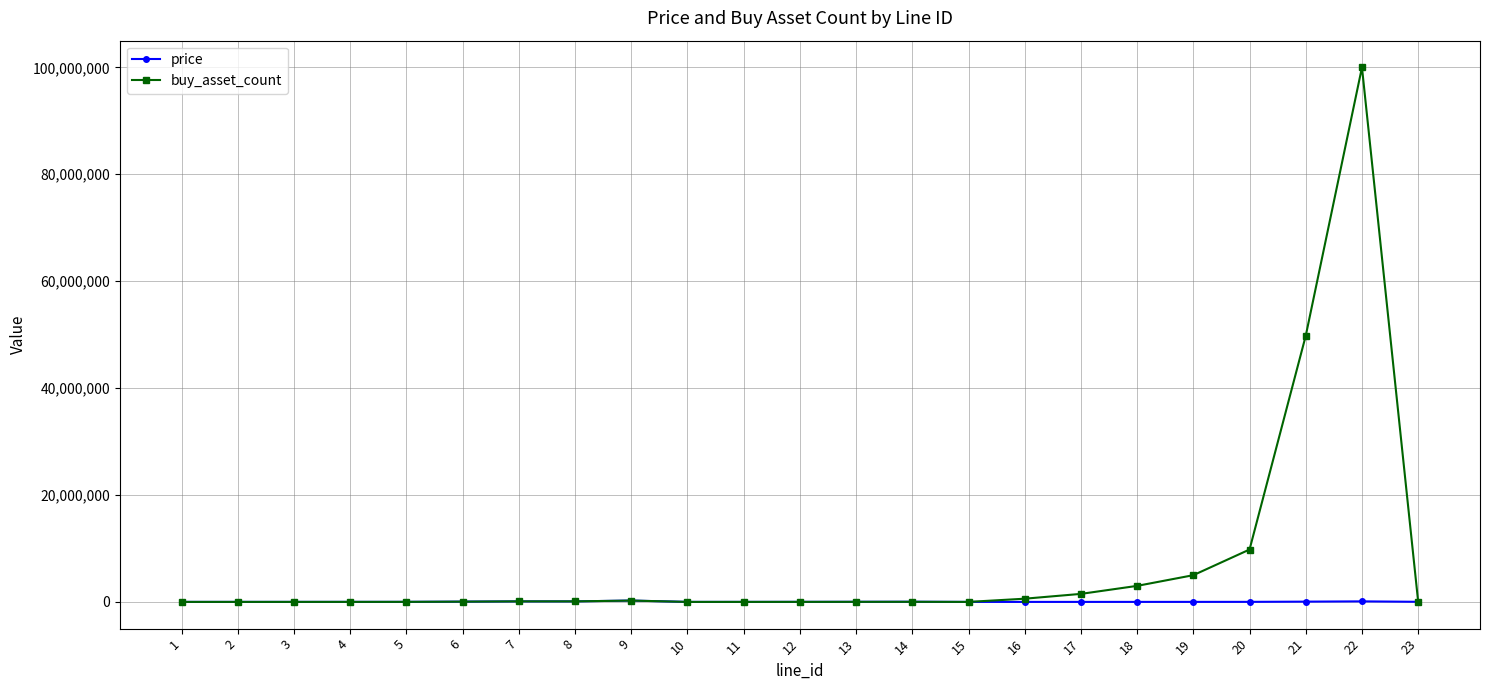

Rank the series by their maximum value, from lowest to highest.

price, buy_asset_count